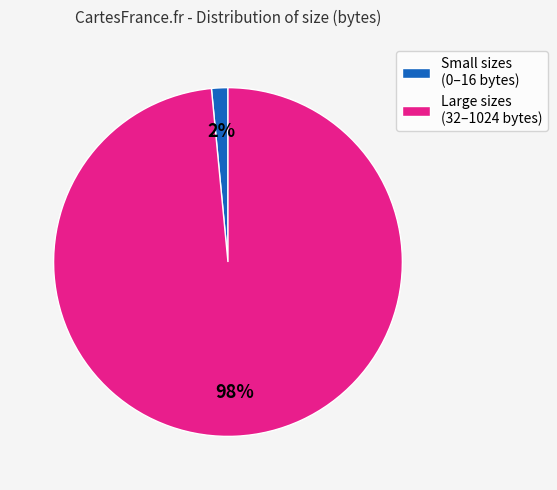

Is the sum of Large sizes (32–1024 bytes) and Small sizes (0–16 bytes) greater than half?

Yes